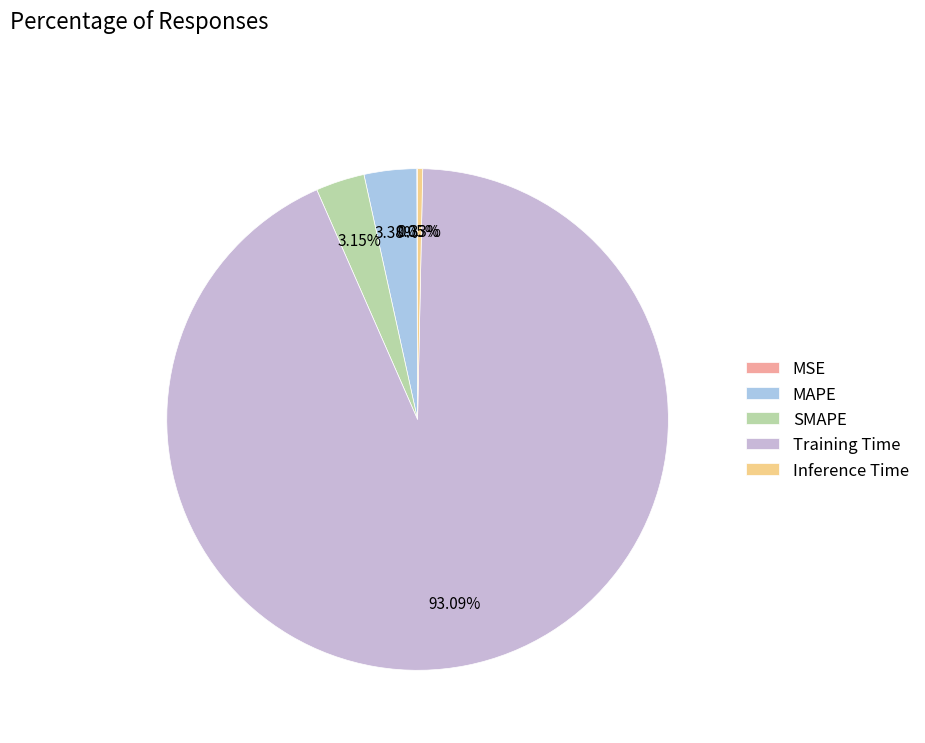

Which slice is the smallest?

MSE